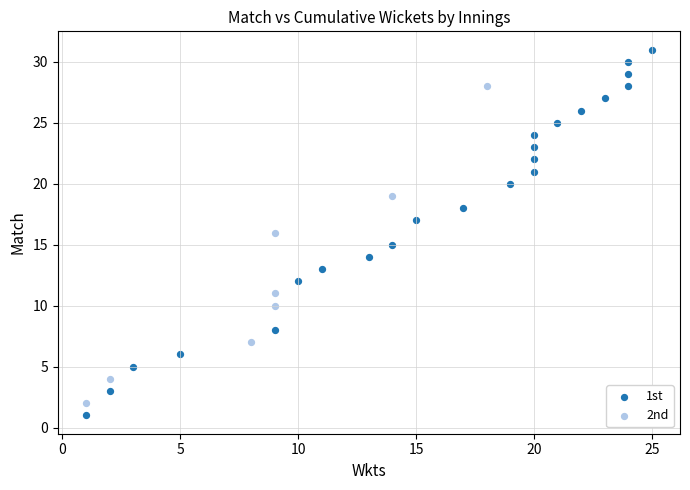

Which series contains the highest Y value?

1st